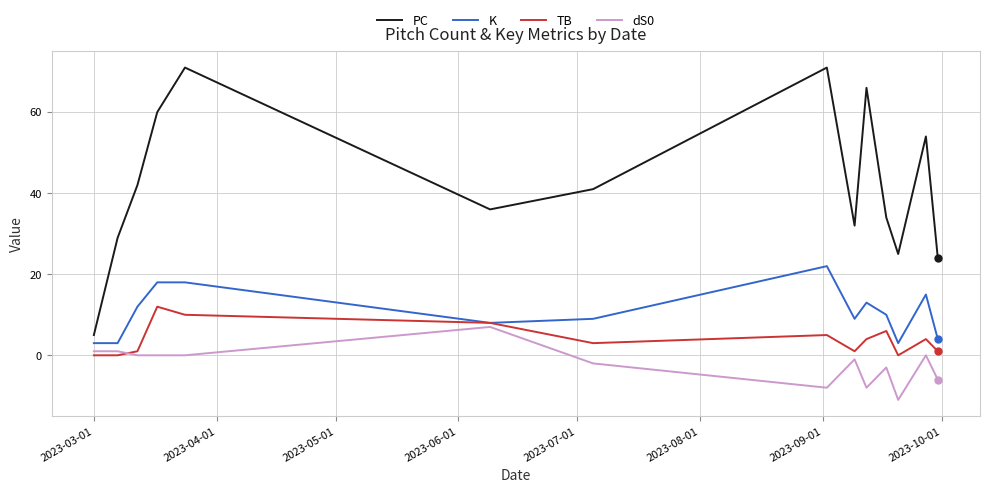

Which series has the largest total across all categories?

PC